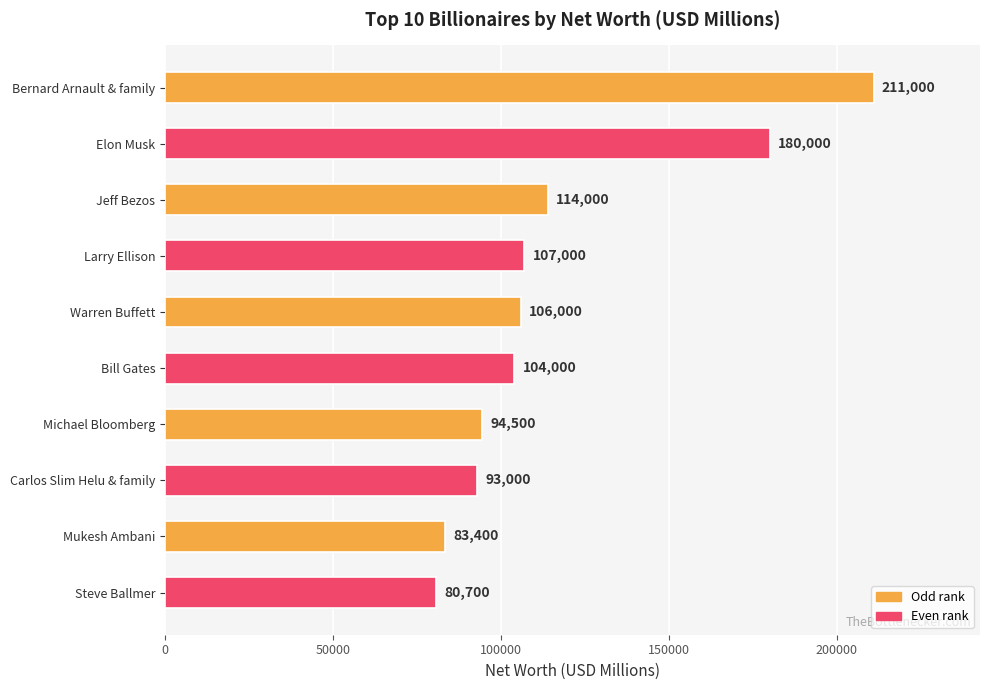

What is the label of the 1st bar from the top?

Bernard Arnault & family